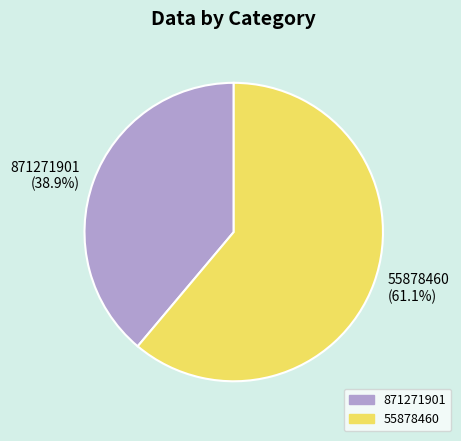

What is the ratio of the value at 55878460 to the value at 871271901?

1.6